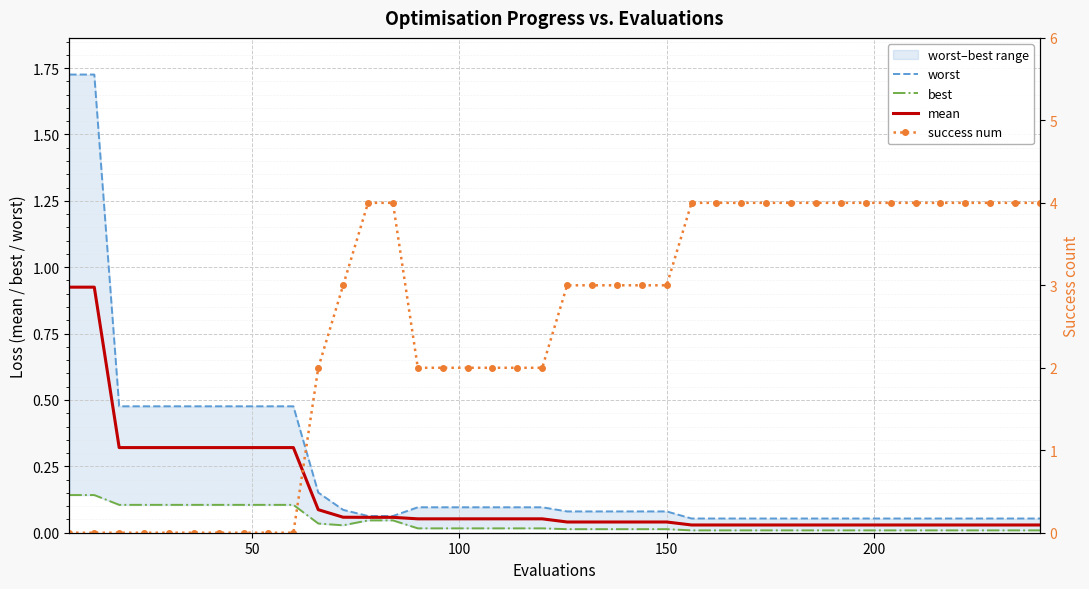

Which series has the widest spread of values?

success num